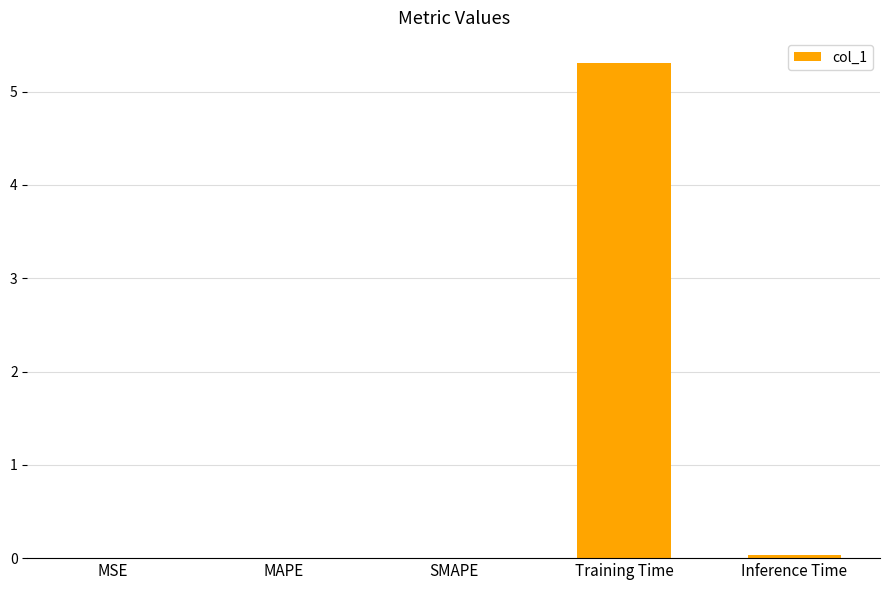

Read the value at Training Time.

5.3